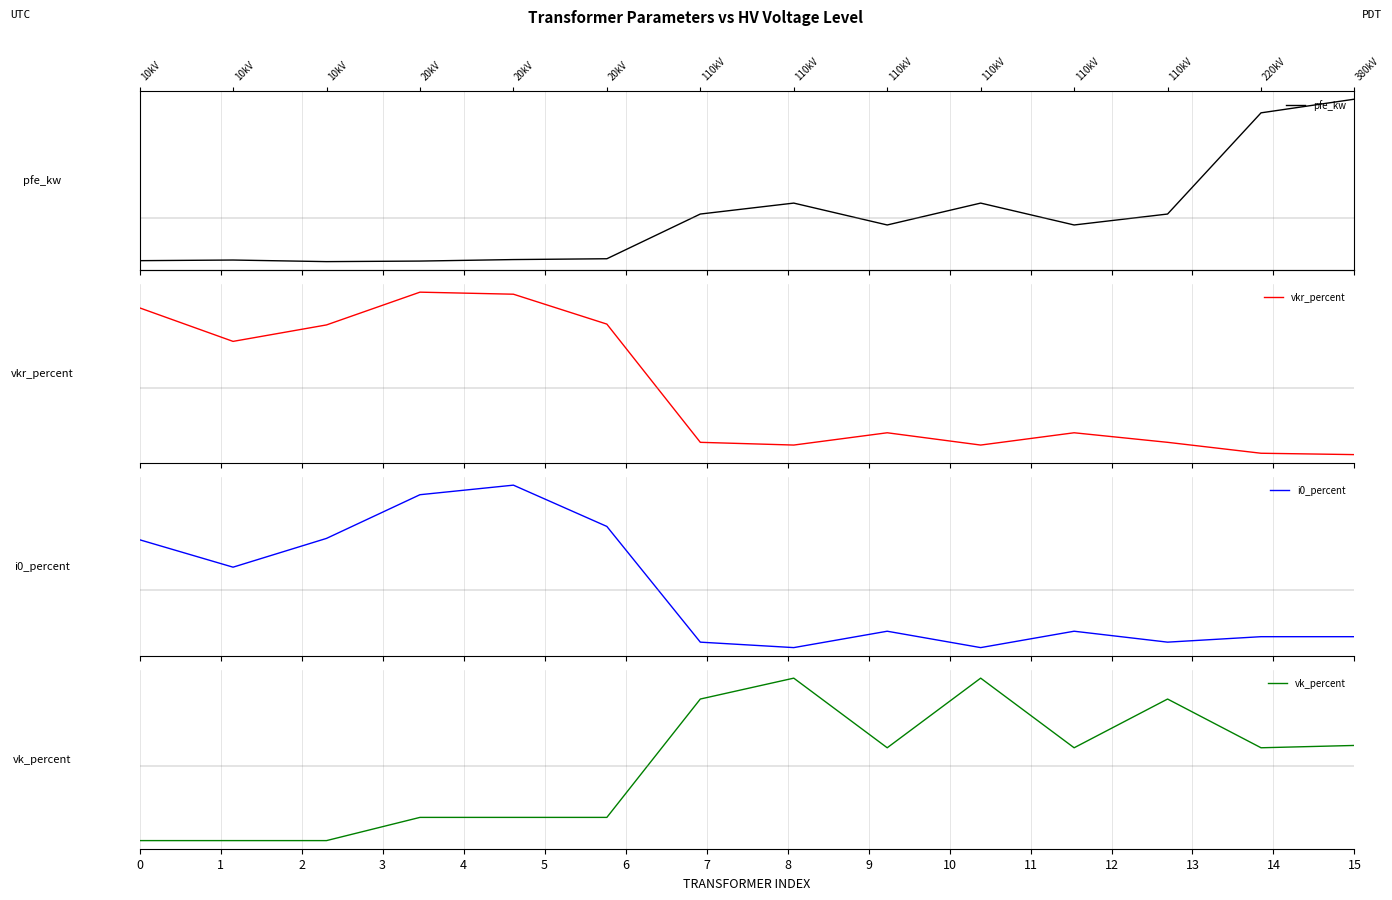

At which category does i0_percent reach its first local peak?

4